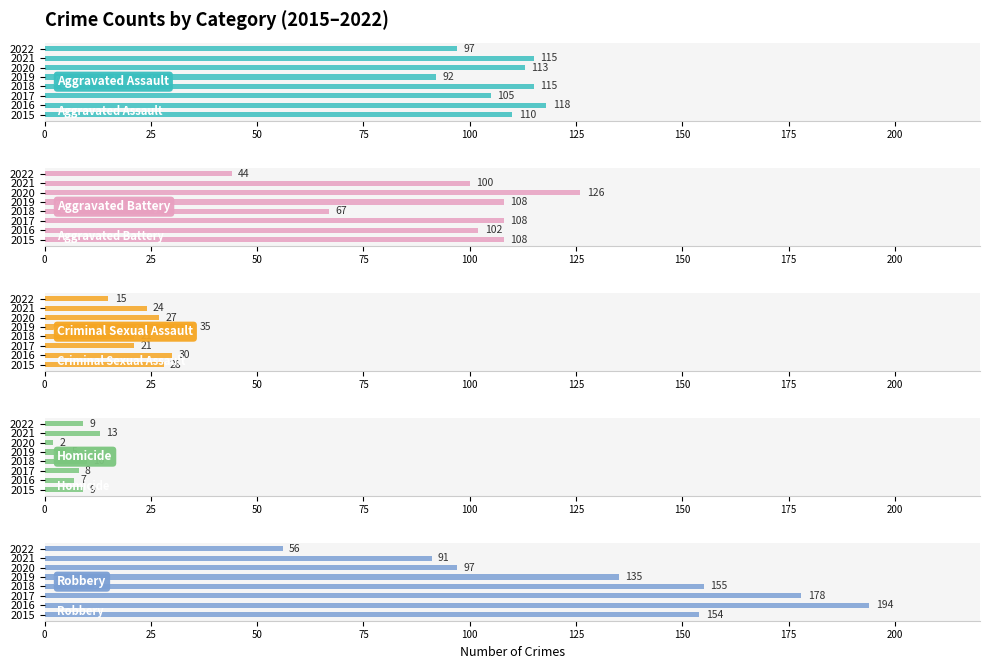

Count the number of categories in the chart.

8